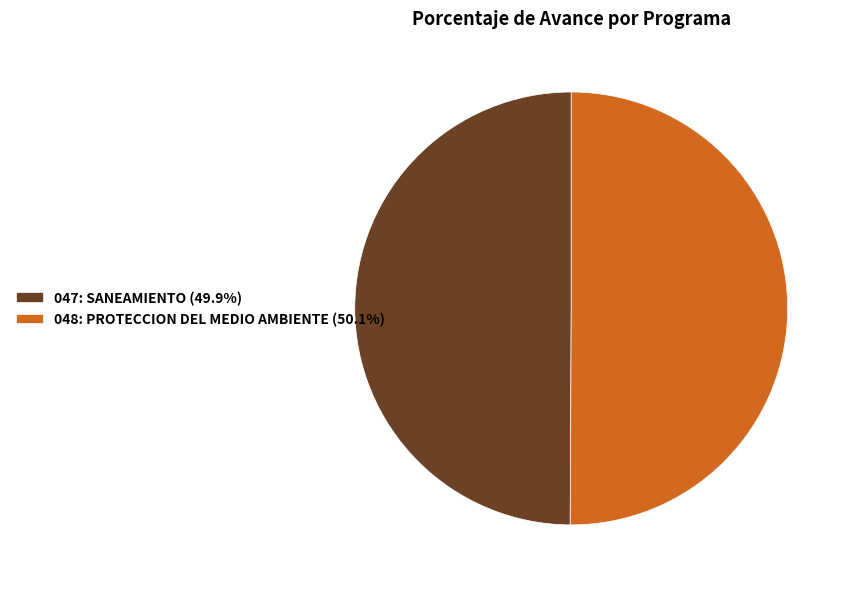

Do 048: PROTECCION DEL MEDIO AMBIENTE and 047: SANEAMIENTO together represent more than half of the pie?

Yes